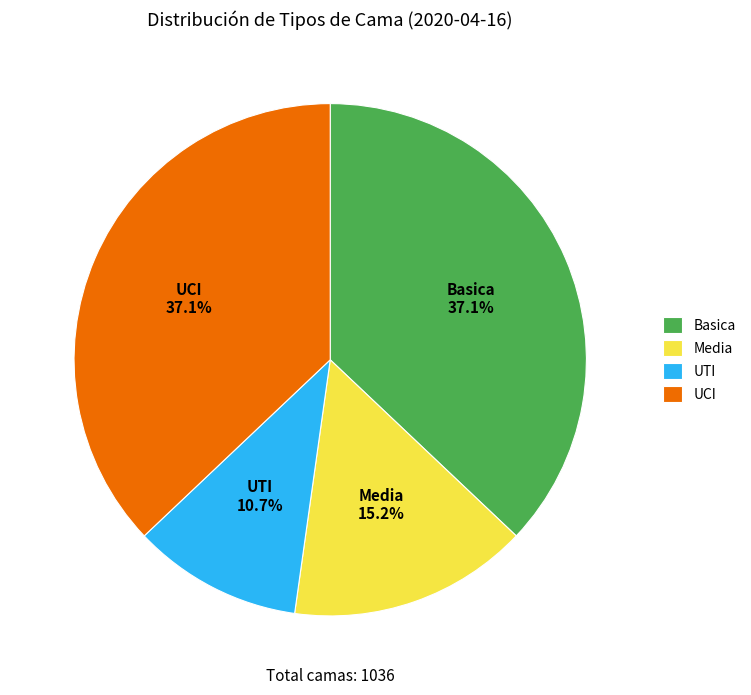

Which slice is the smallest?

UTI